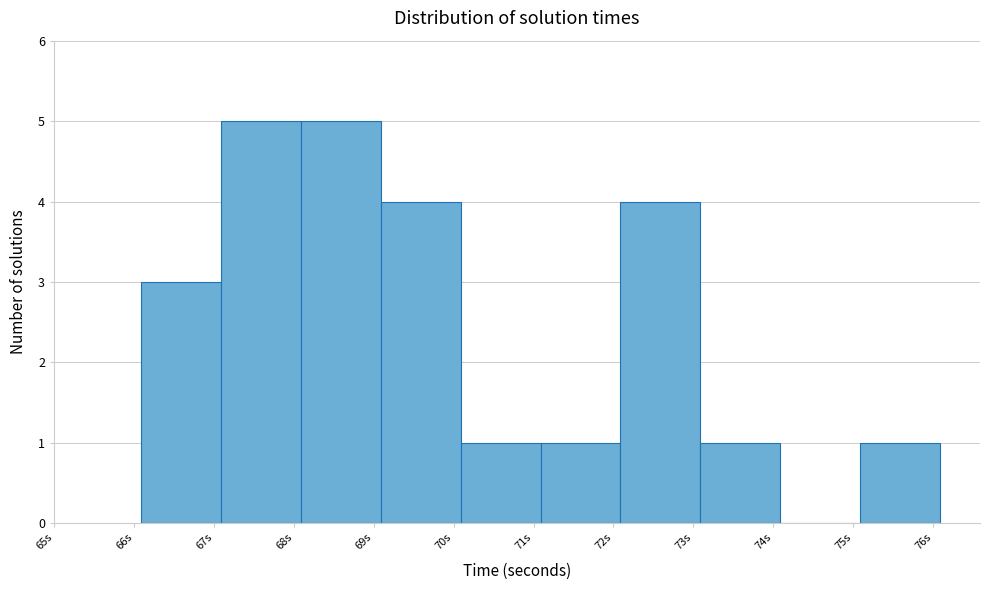

Reading left to right, list every bar in this chart as the range it spans on the x-axis followed by its height. Neither the bar edges nor the heights are printed on the chart, so give them approximately, as read against the axes.

66.1 to 67.1: 3
67.1 to 68.1: 5
68.1 to 69.1: 5
69.1 to 70.1: 4
70.1 to 71.1: 1
71.1 to 72.1: 1
72.1 to 73.1: 4
73.1 to 74.1: 1
74.1 to 75.1: 0
75.1 to 76.1: 1